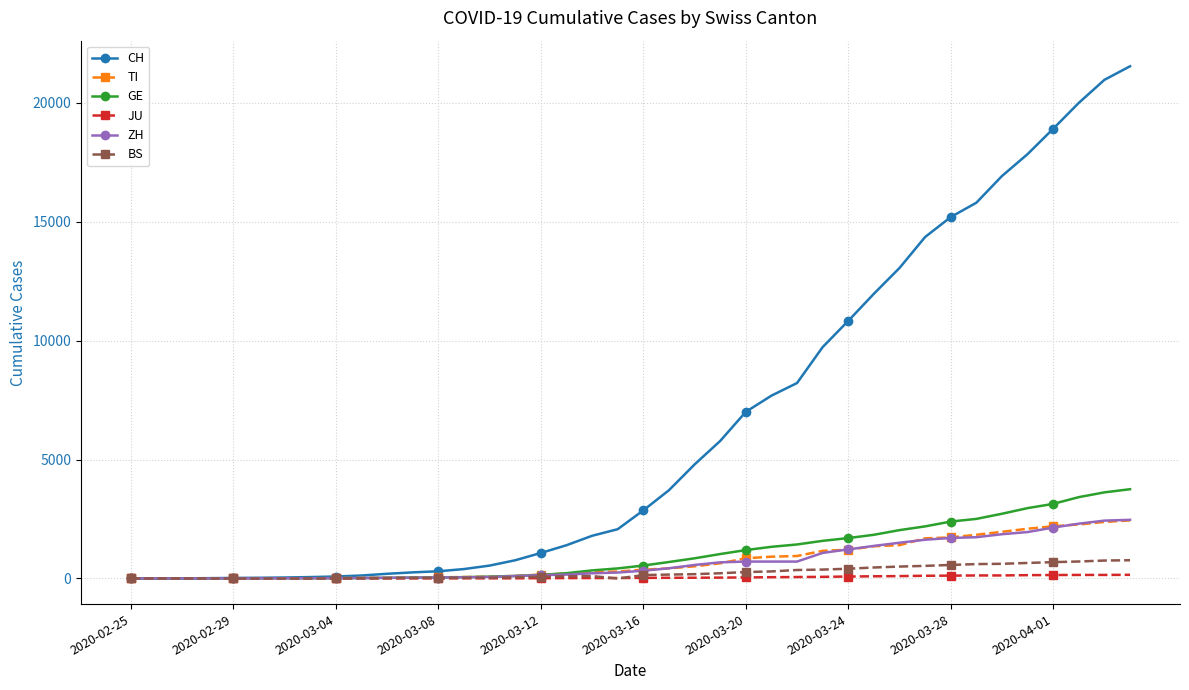

Which series has the widest spread of values?

CH